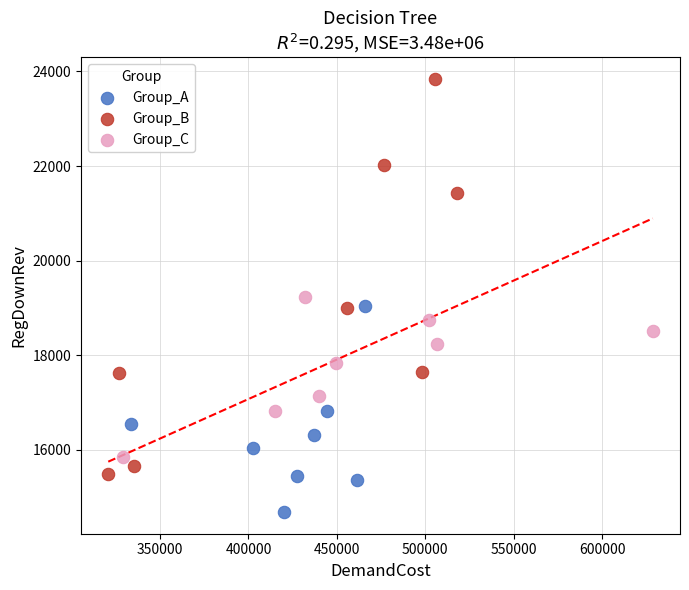

Which series reaches the minimum Y coordinate?

Group_A